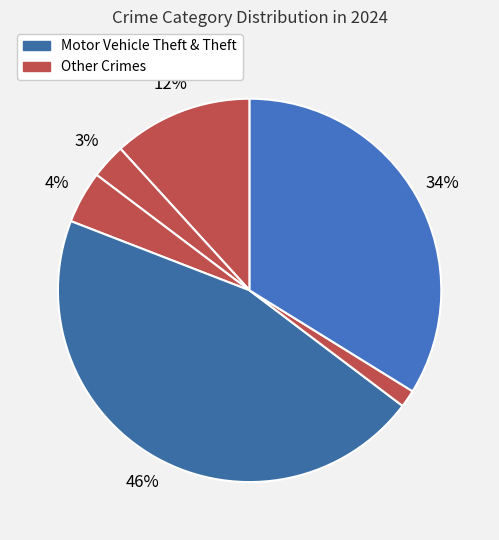

How many slices are in this pie chart?

6